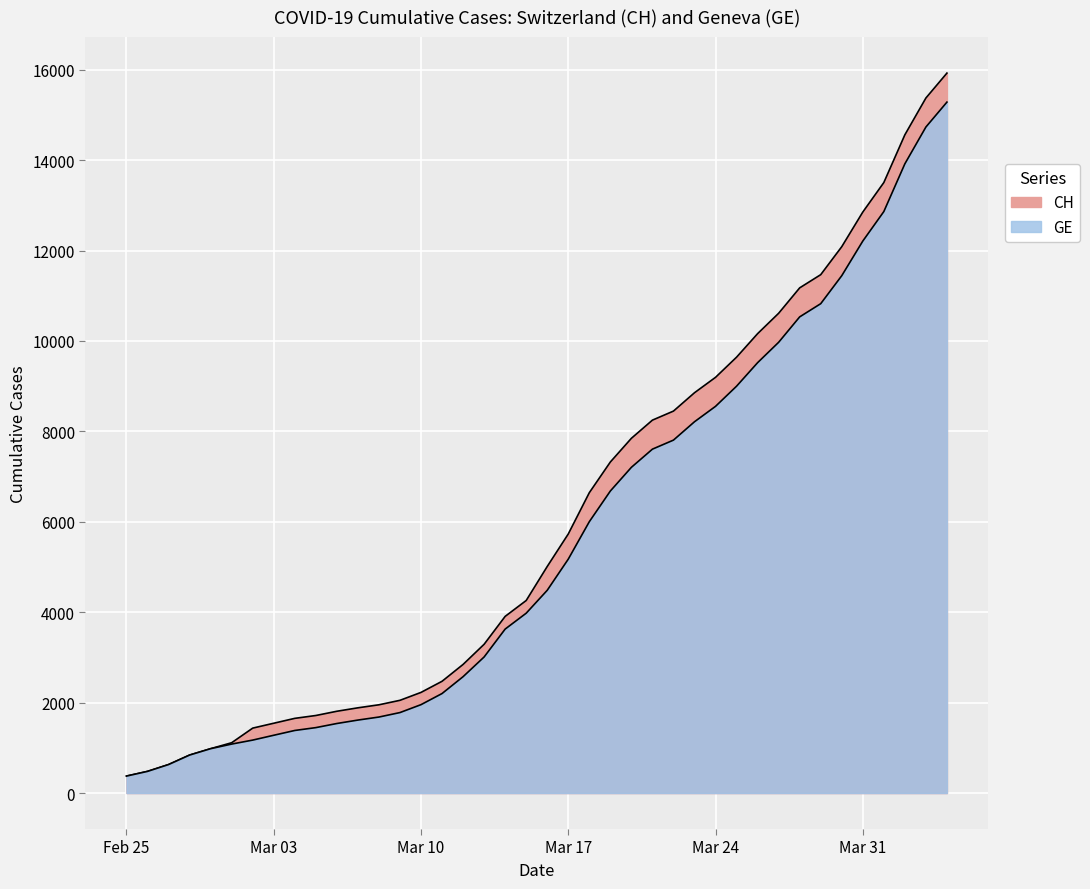

Which category has the highest value in the GE series?

2020-04-04